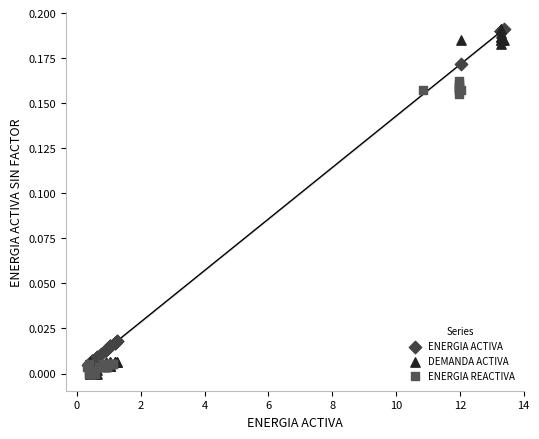

What are all the series names shown in the legend?

ENERGIA ACTIVA, DEMANDA ACTIVA, ENERGIA REACTIVA